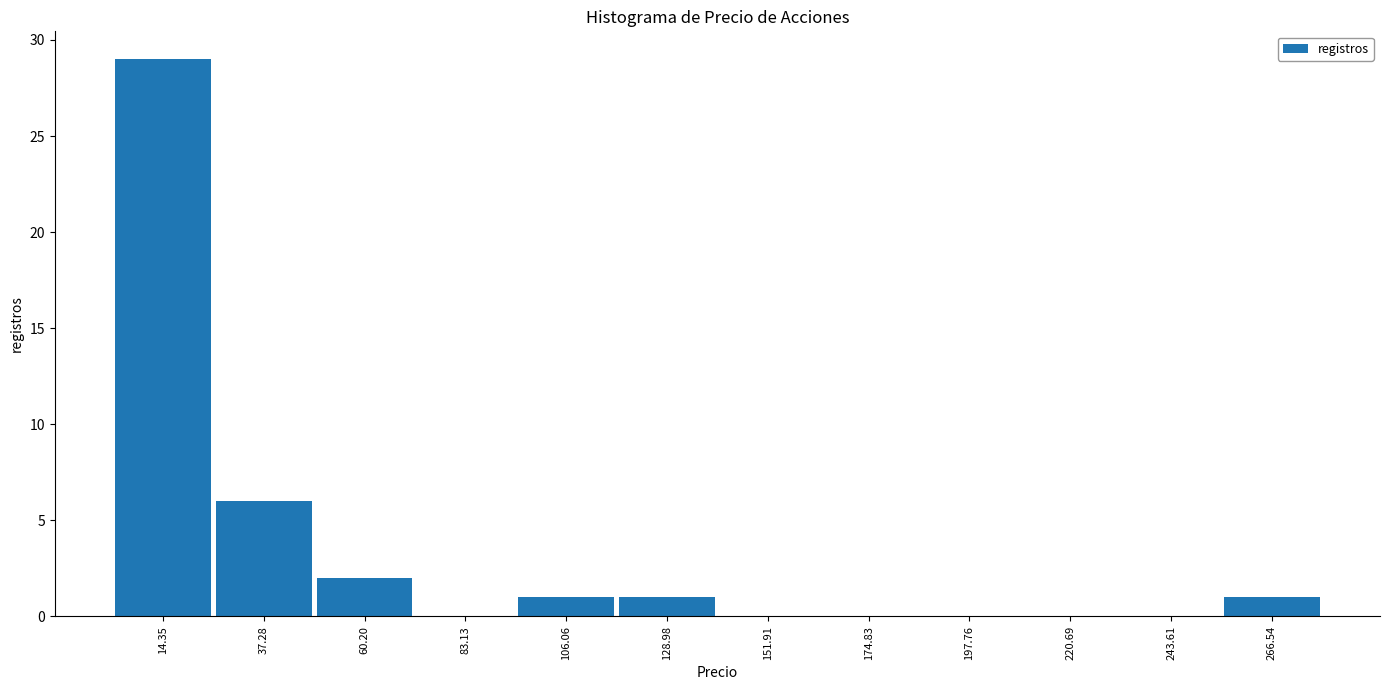

Reading left to right, list every bar in this chart as the range it spans on the x-axis followed by its height. Neither the bar edges nor the heights are printed on the chart, so give them approximately, as read against the axes.

5 to 25: 29
25 to 50: 6
50 to 70: 2
70 to 95: 0
95 to 120: 1
120 to 140: 1
140 to 165: 0
165 to 185: 0
185 to 210: 0
210 to 230: 0
230 to 255: 0
255 to 280: 1